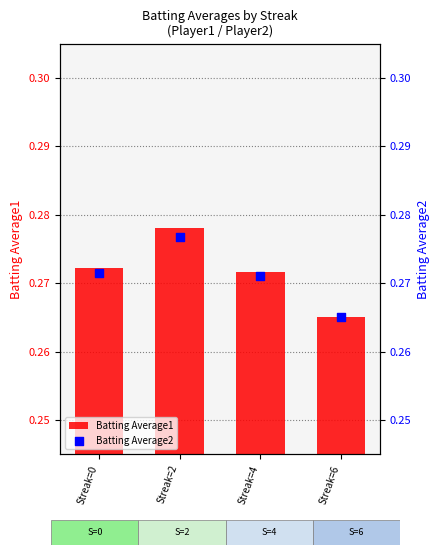

Which series reaches the minimum Y coordinate?

Batting Average1